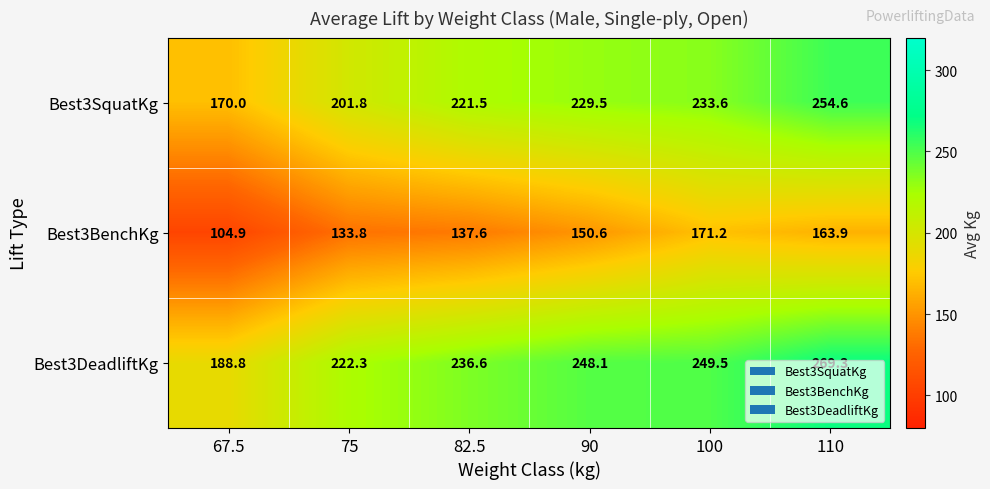

How many distinct data groups are displayed?

3